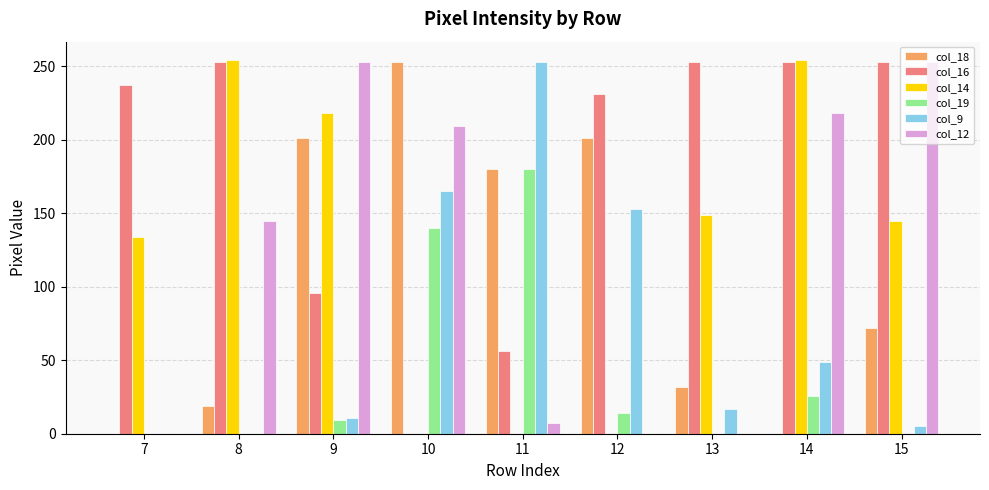

Is it true that col_16 equals 237 at 7?

True